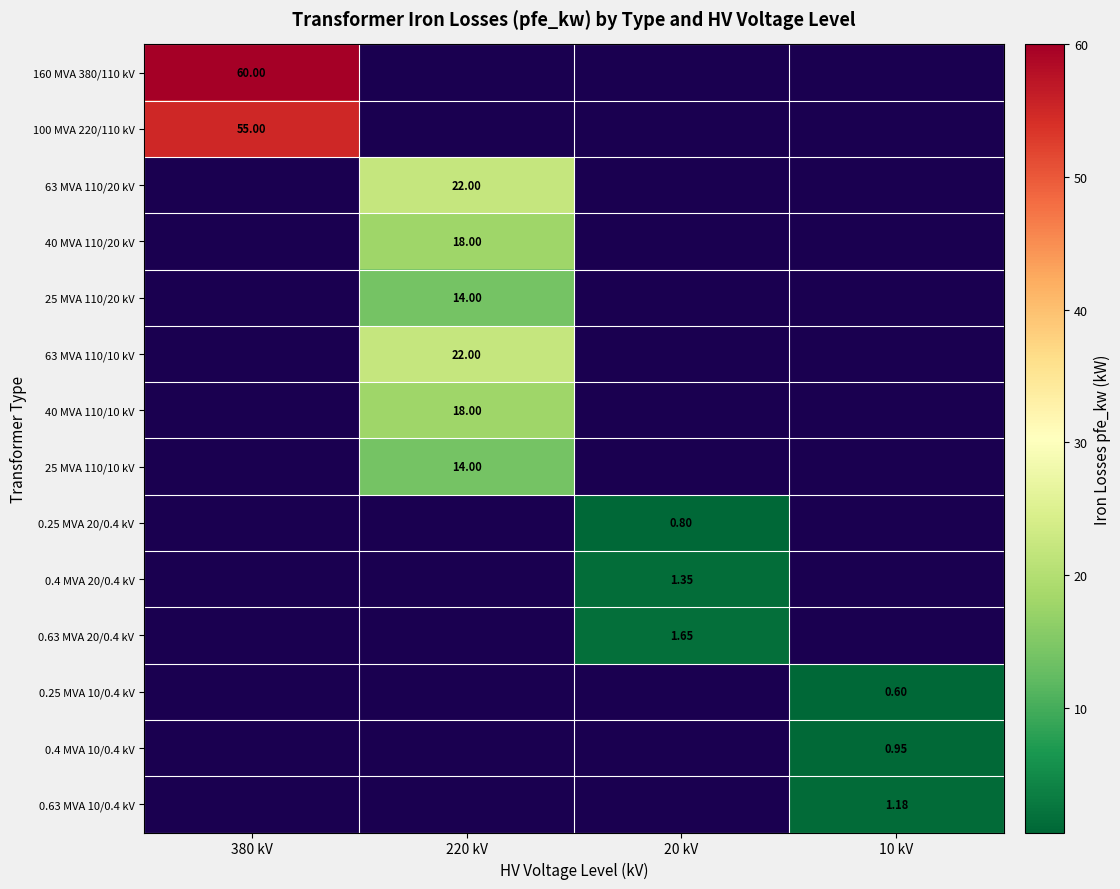

Is the value of 0.25 MVA 10/0.4 kV at 10 kV greater than the value of 0.63 MVA 20/0.4 kV at 20 kV?

No